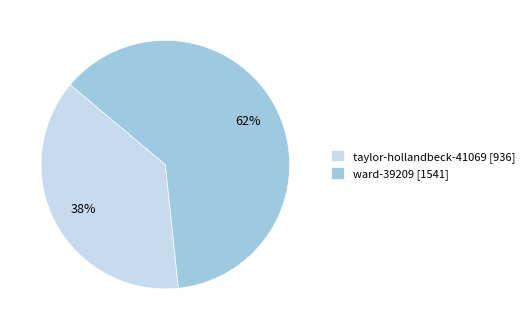

Rank the categories by value from highest to lowest.

ward-39209, taylor-hollandbeck-41069